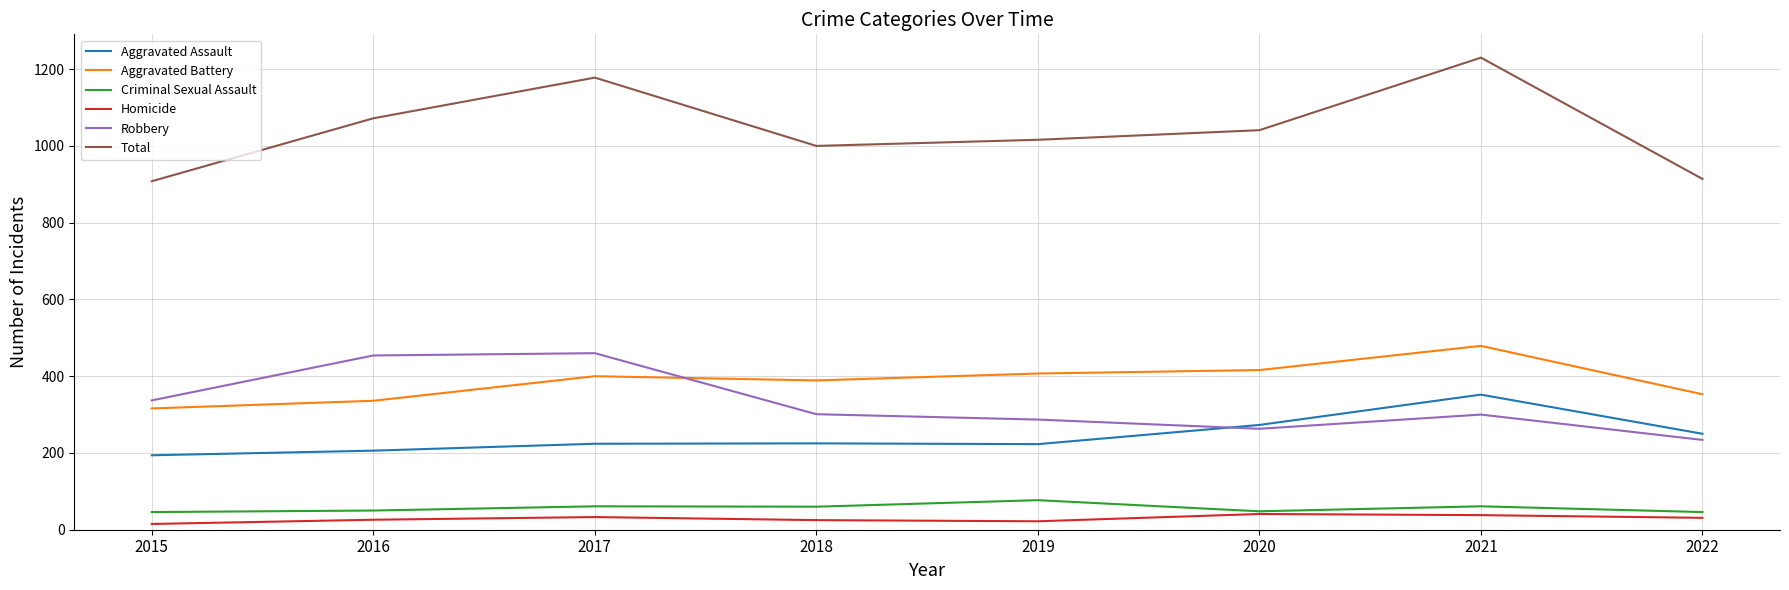

What is the spread (max minus min) of values at 2016?

1046